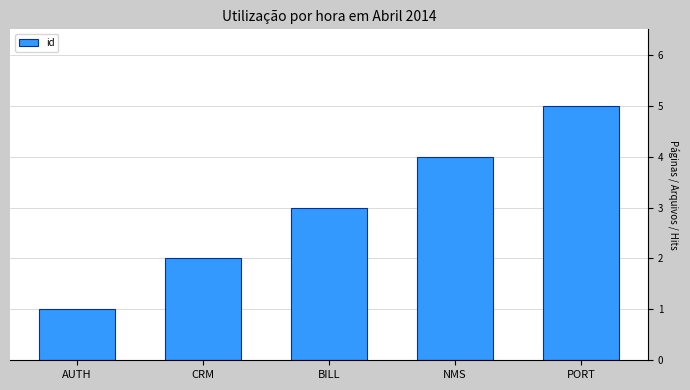

Count the number of categories in the chart.

5